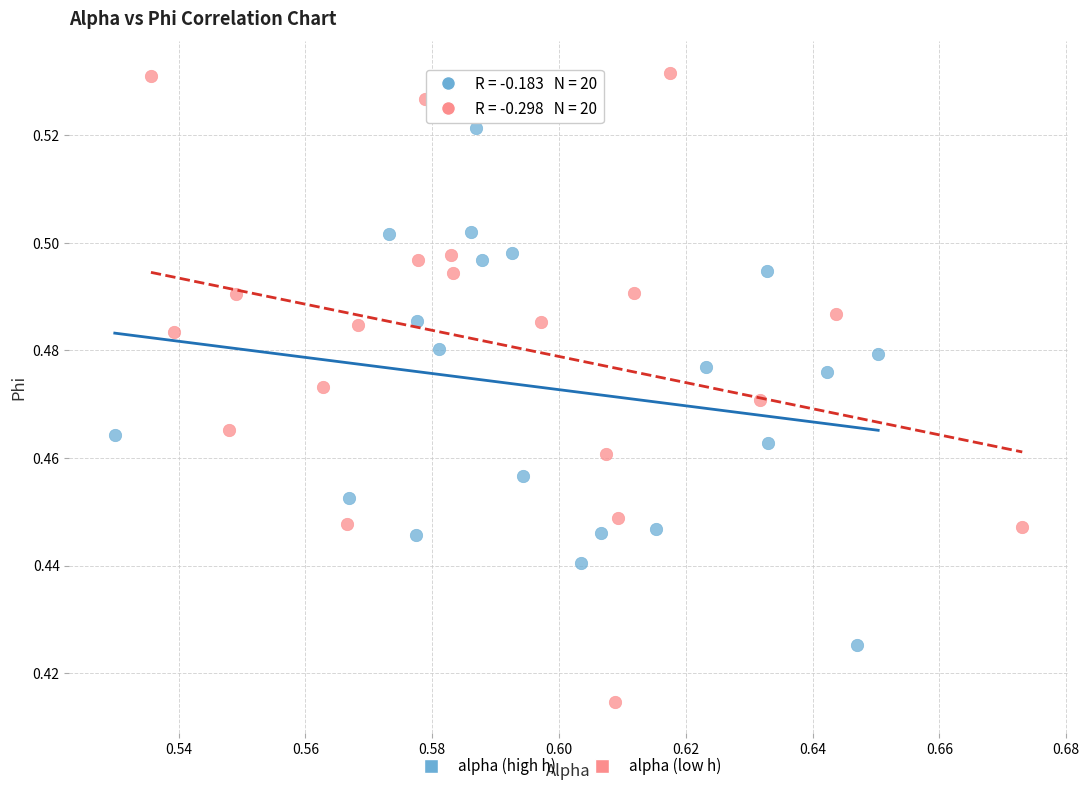

Which series has the largest Y range (max minus min)?

alpha (low h)